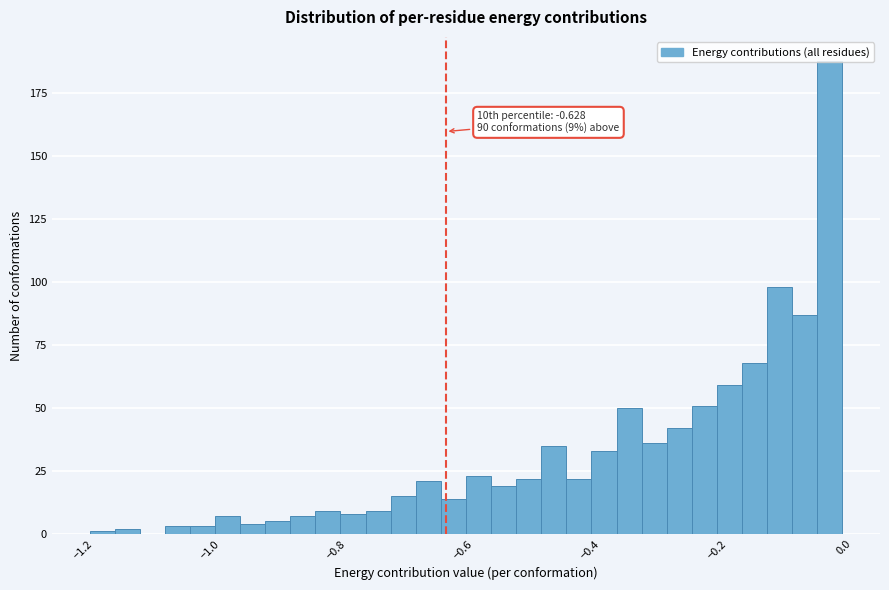

Around what value on the x-axis is the tallest bar? Give the approximate position of its centre, as read against the axis.

-0.02